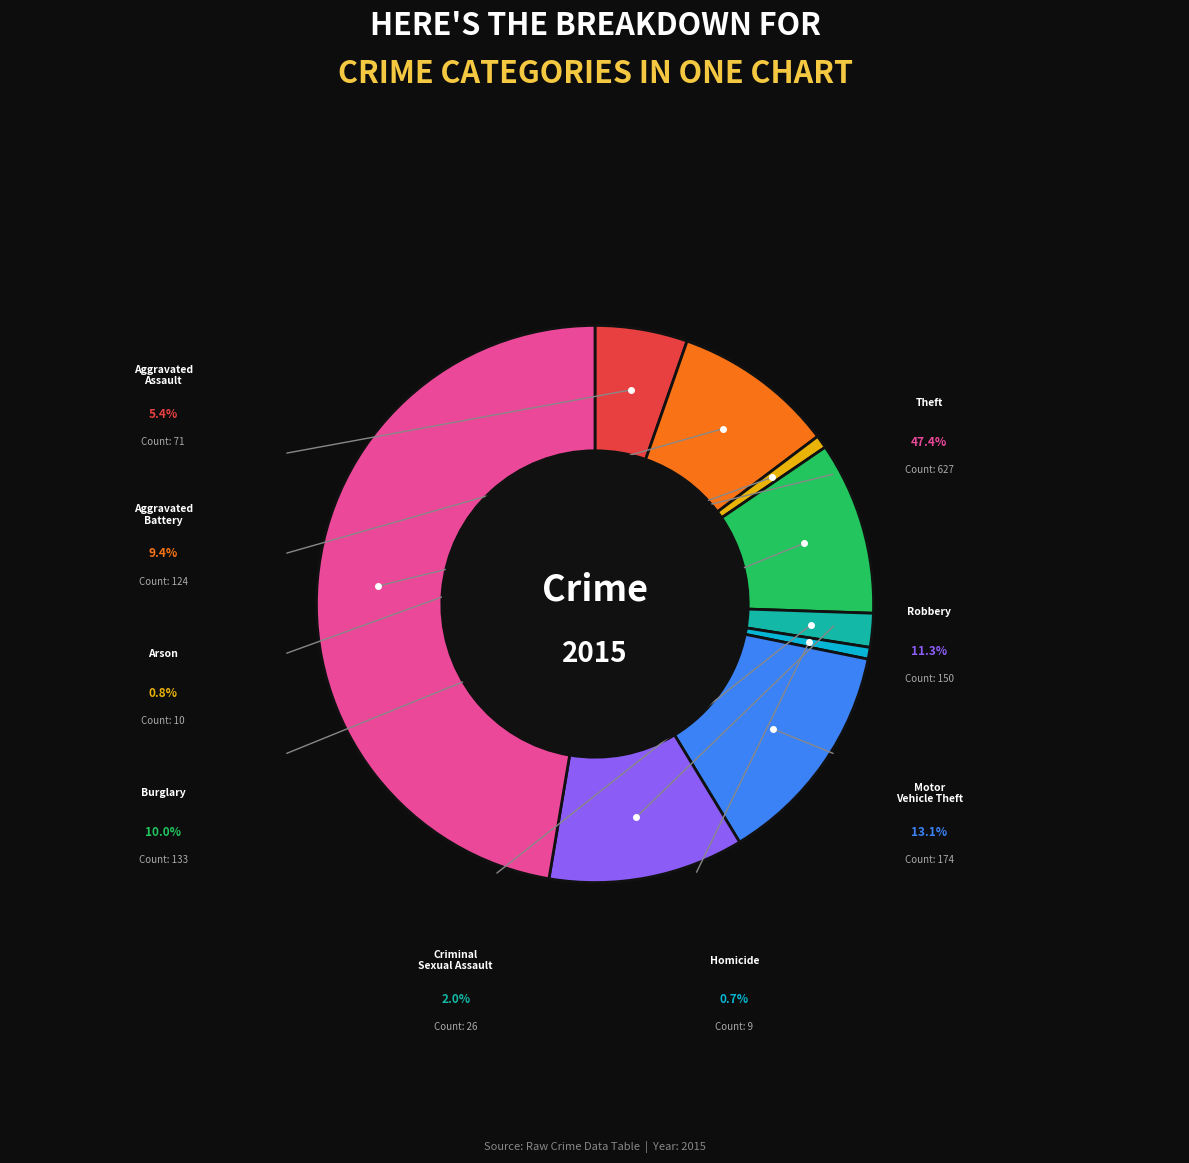

What percentage is NOT represented by Robbery?

88.7%